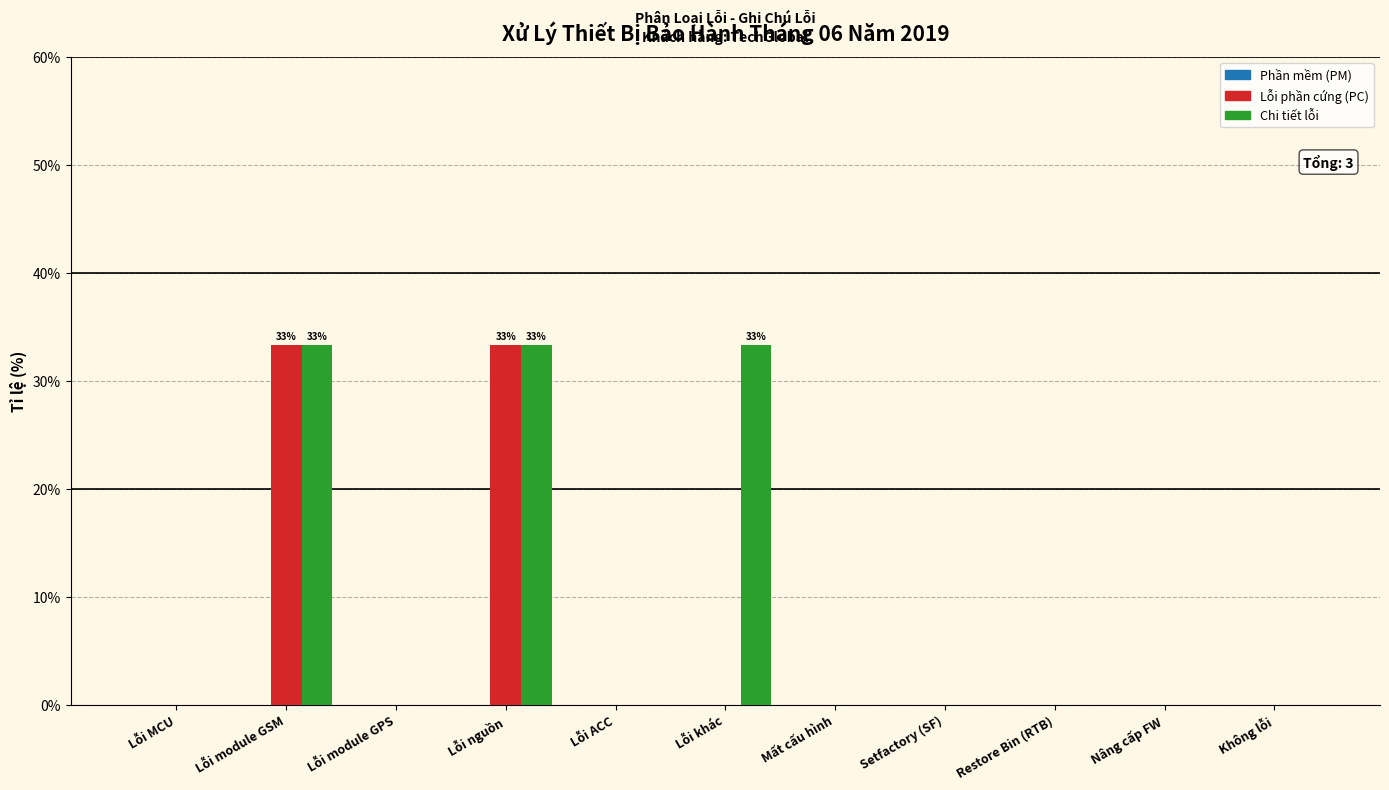

Which series has the largest total across all categories?

Chi tiết lỗi